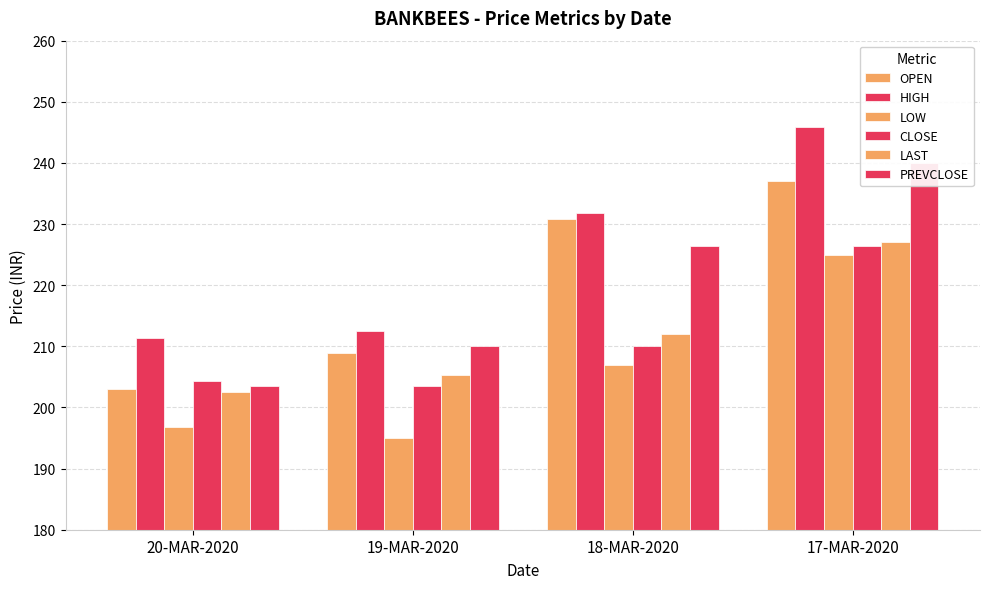

Between 17-MAR-2020 and 19-MAR-2020, which is larger?

17-MAR-2020